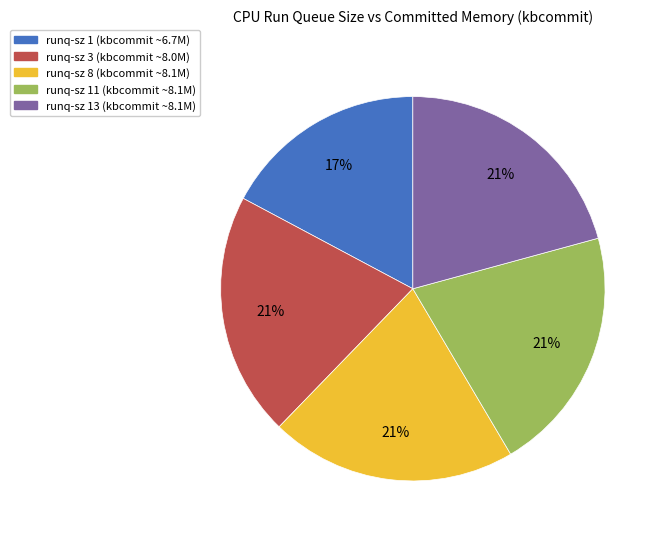

Does any single category account for the majority?

No